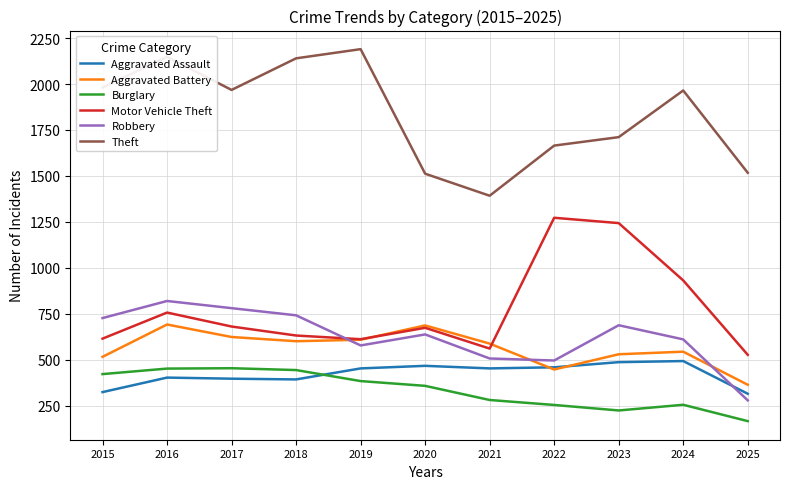

Read the Aggravated Assault value at 2017, to the nearest 10.

400